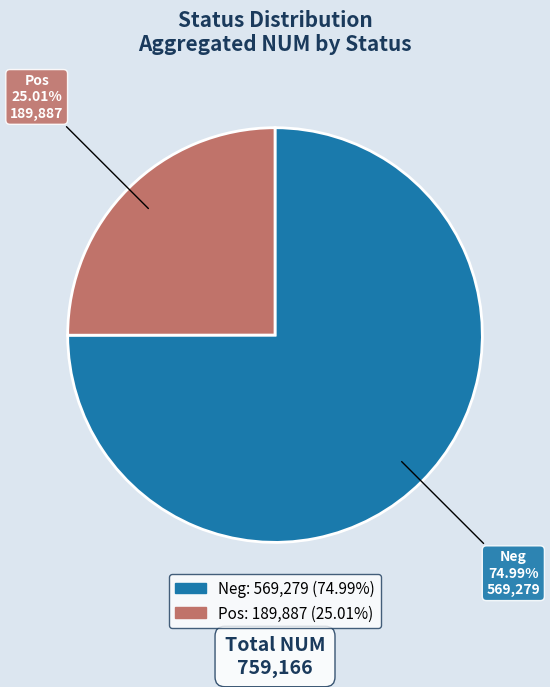

How many segments does this pie chart have?

2